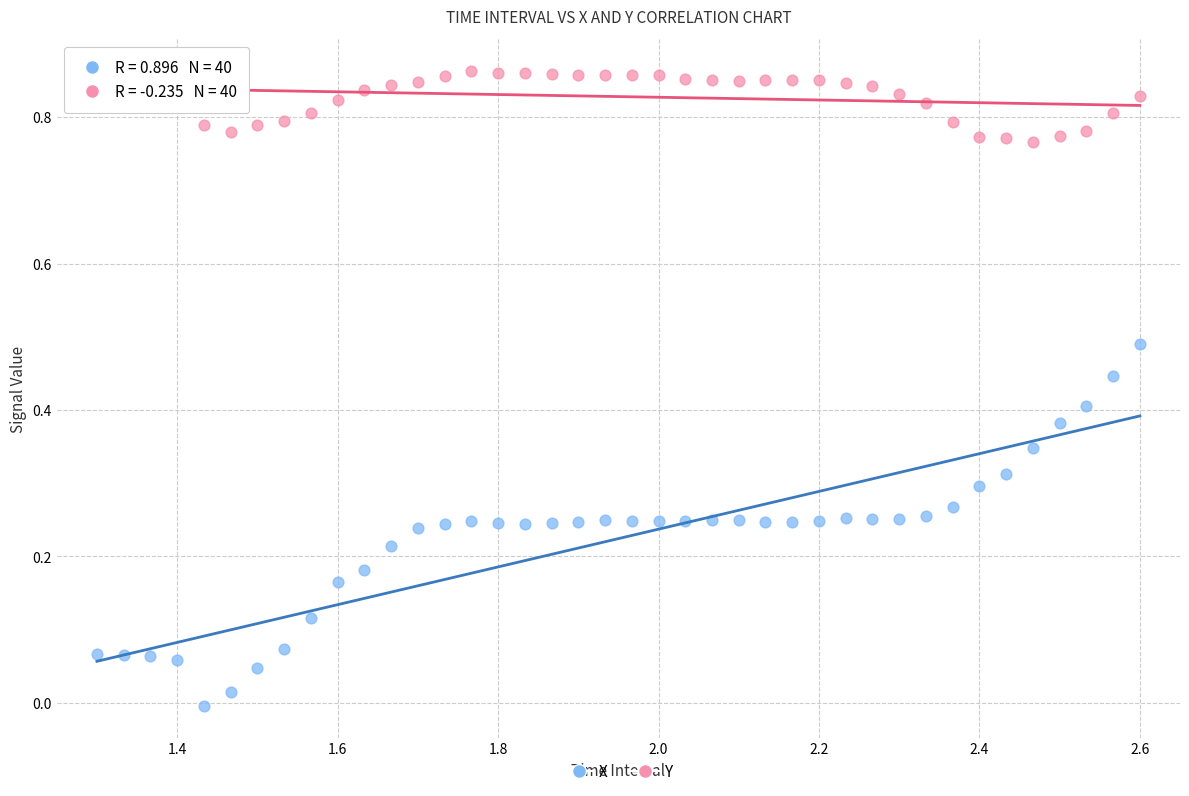

What are all the series names shown in the legend?

X, Y